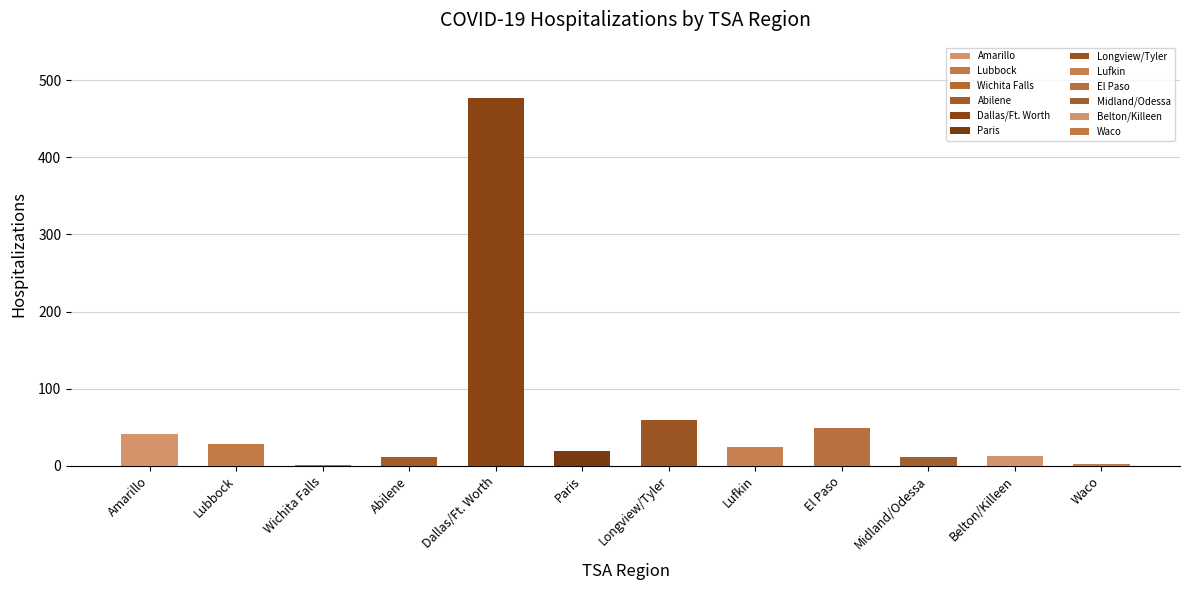

Is it true that Wichita Falls equals 0 at Dallas/Ft. Worth?

True